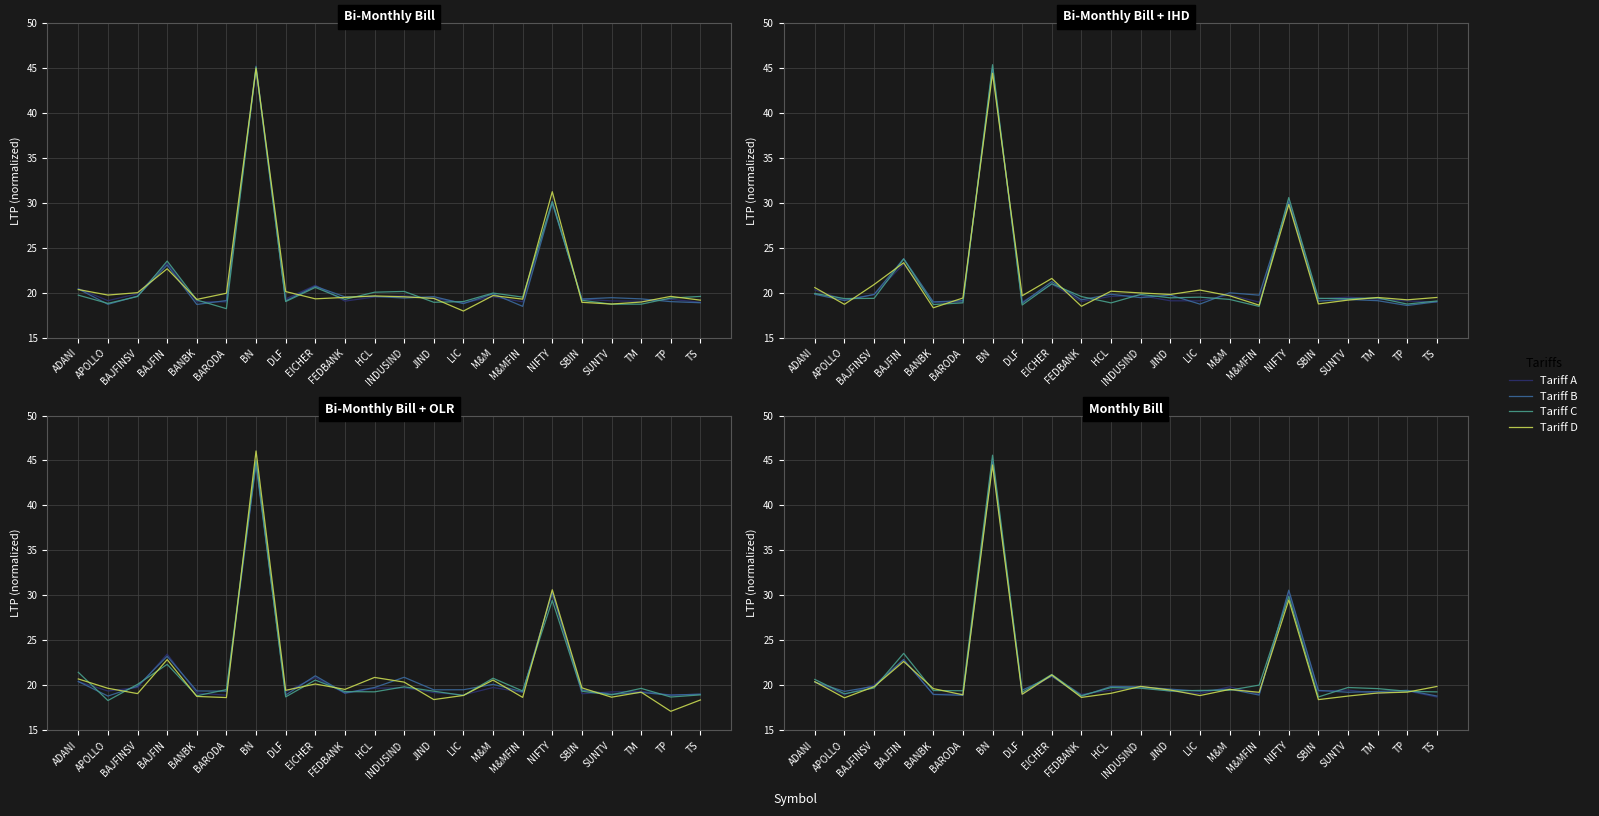

How many times do Tariff B and Tariff C cross each other?

12